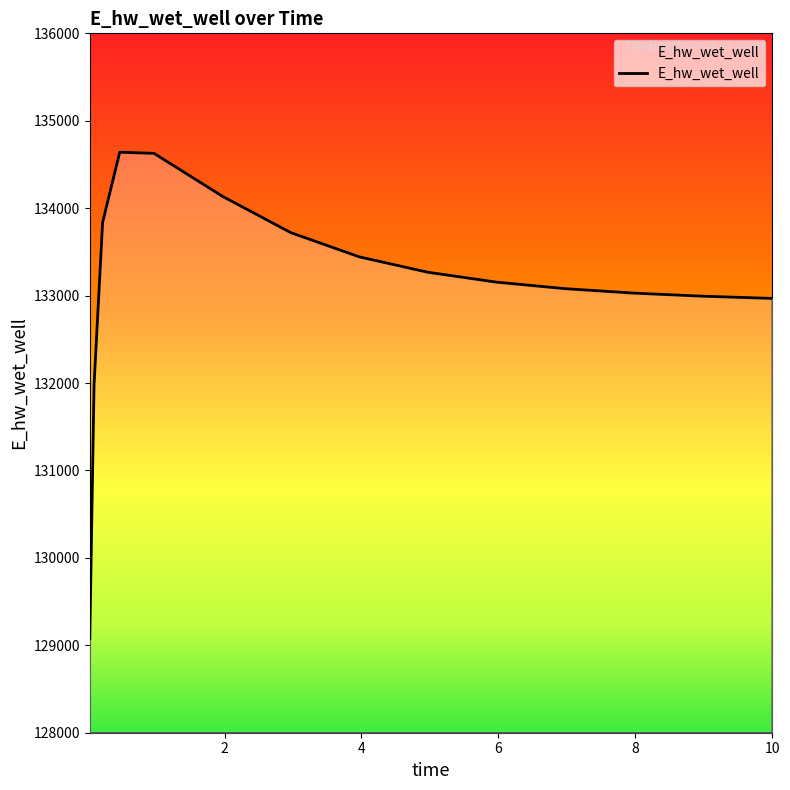

True or false: there are more than 2 points higher than both neighbors.

False